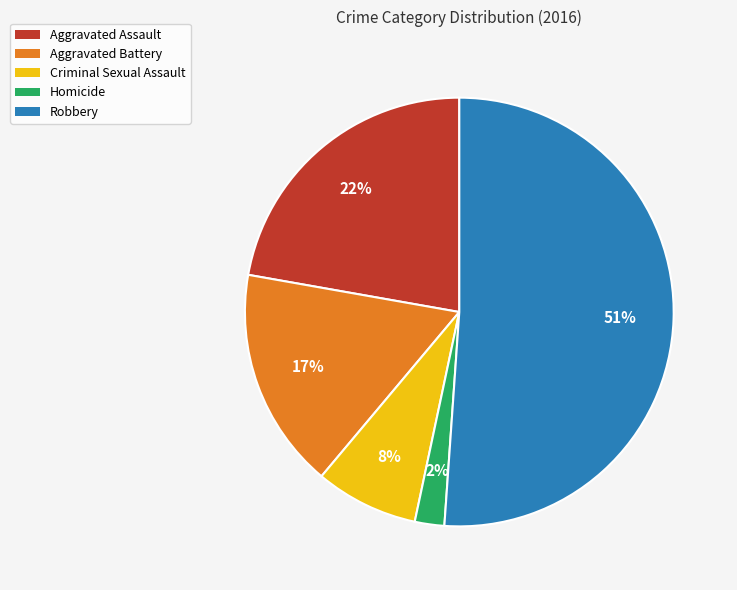

To the nearest percent, what is the difference between the Criminal Sexual Assault and Homicide slice percentages?

6%